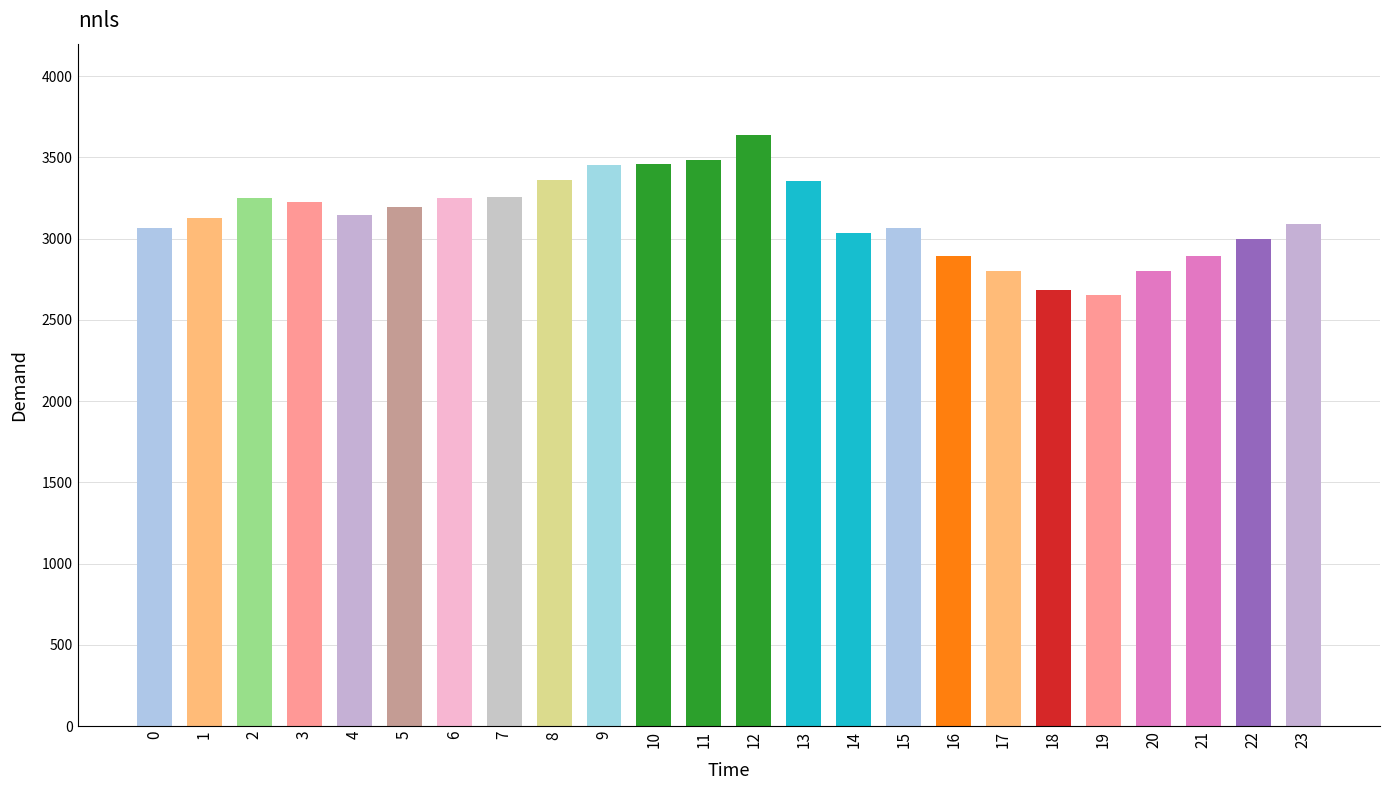

Read the value at 12.

3639